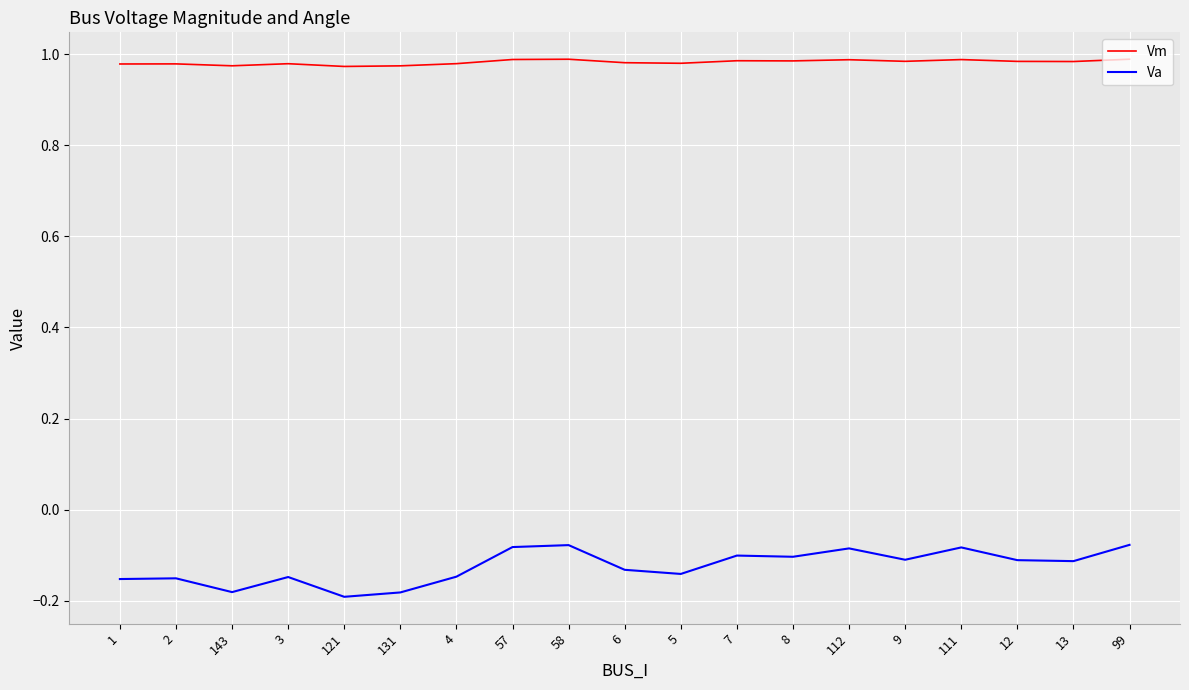

What is the sum of all Vm values?

18.7